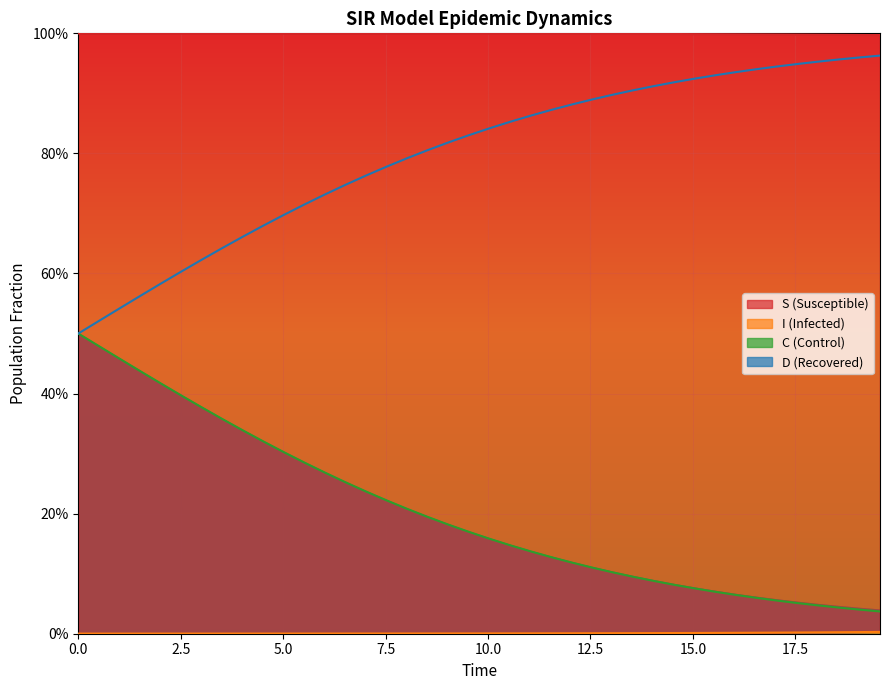

Rank the series by their average value, from highest to lowest.

S, D, C, I